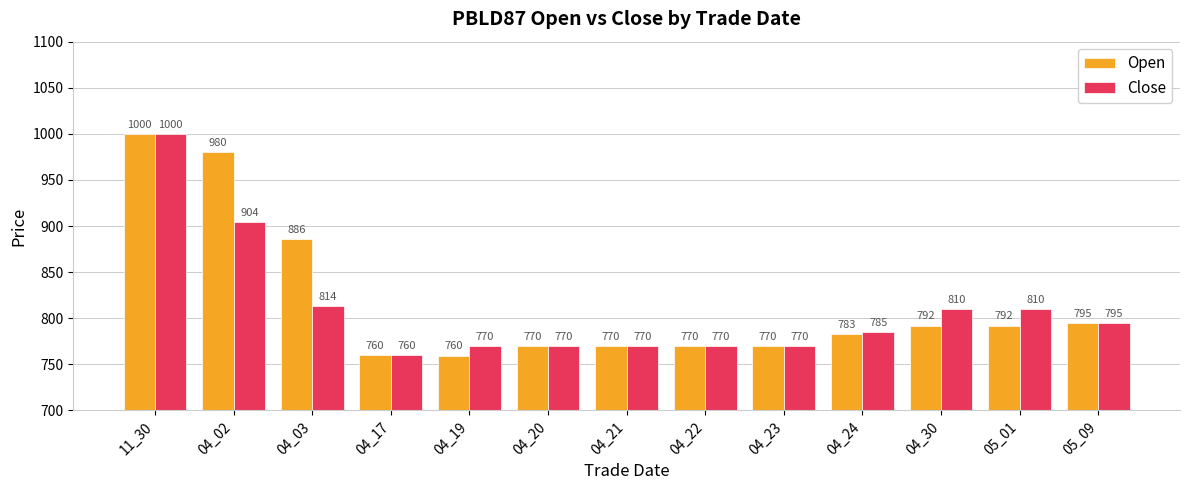

What is the total value across all series at 04_03?

1699.6